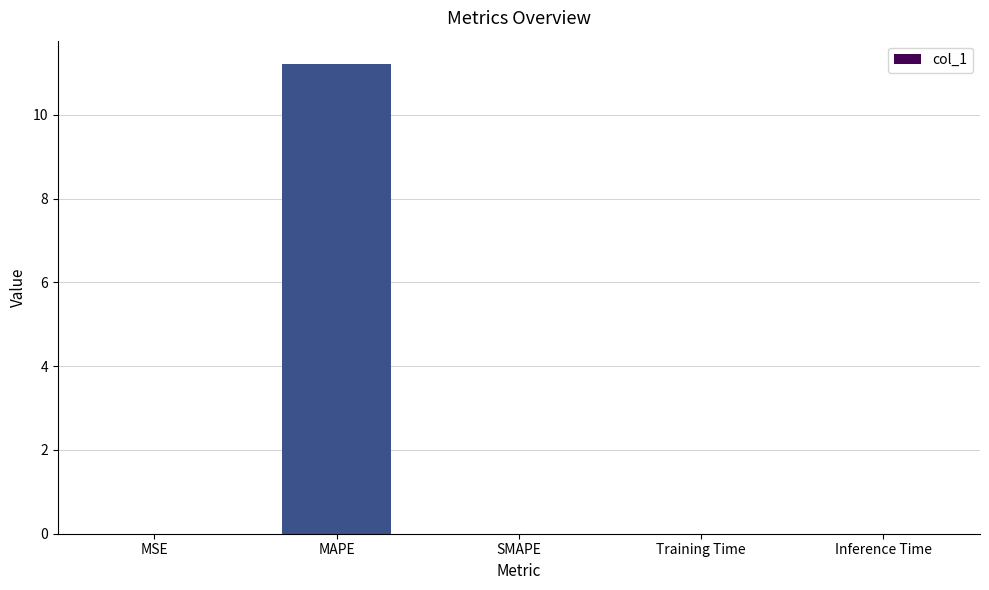

What is the sum of all values?

11.2